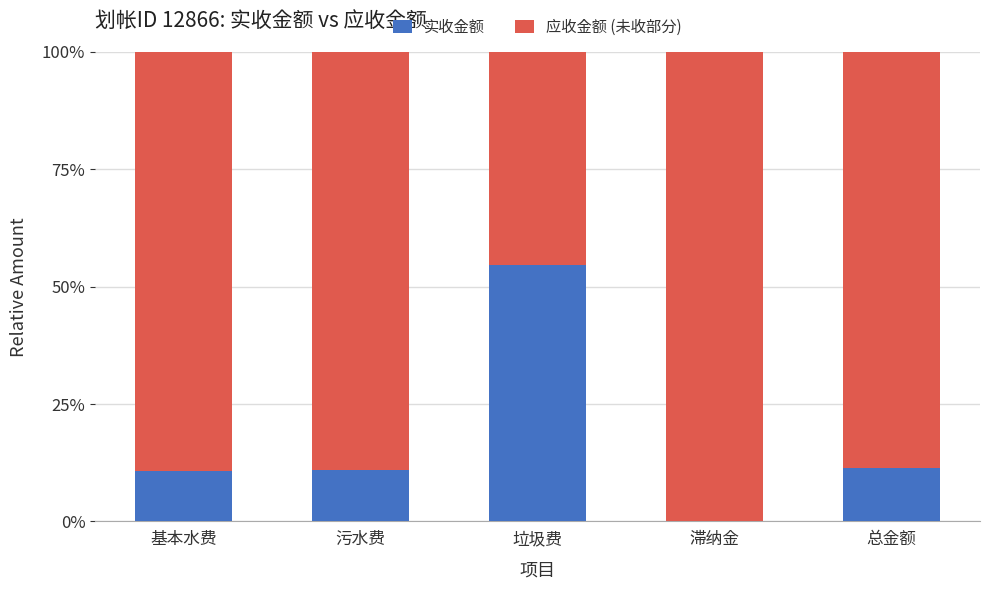

Which category has the highest value in the 实收金额 series?

垃圾费